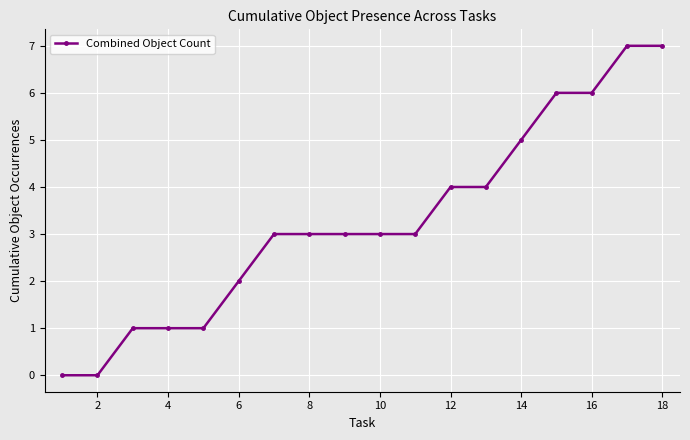

What is the difference between the maximum and minimum values?

7